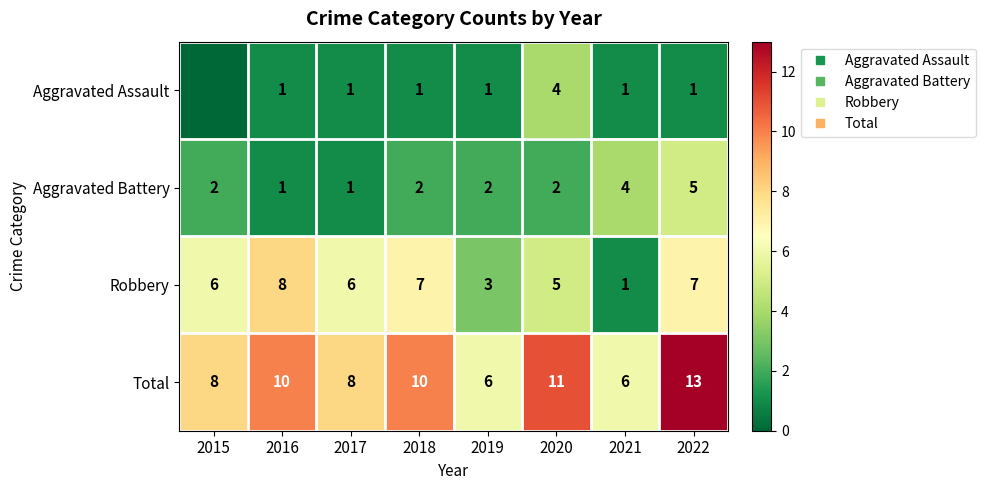

Is the value of Aggravated Assault at 2022 greater than the value of Robbery at 2019?

No